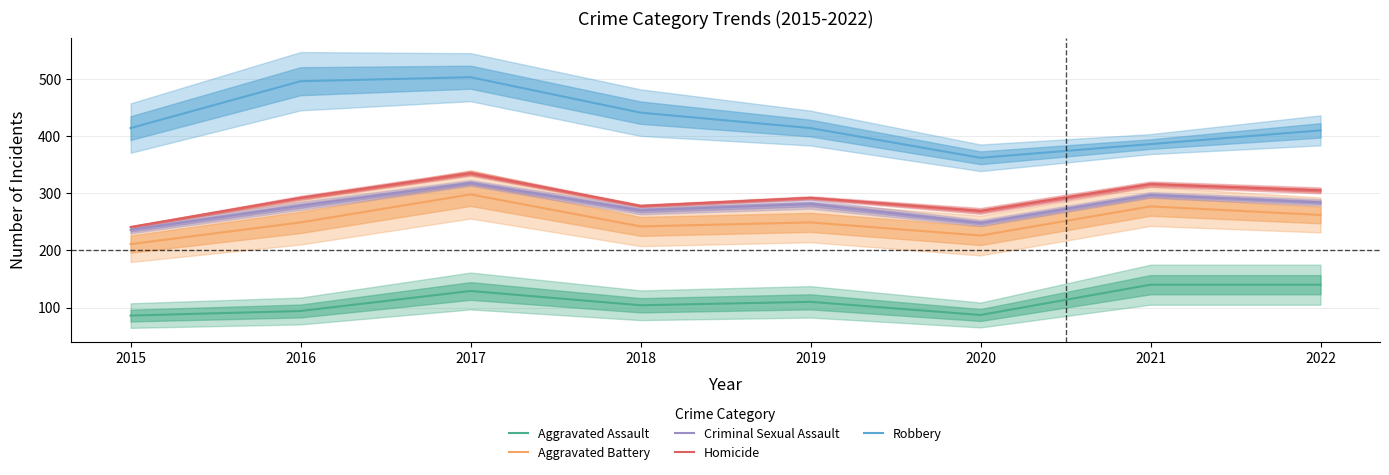

Which series has the largest range (max minus min)?

Robbery